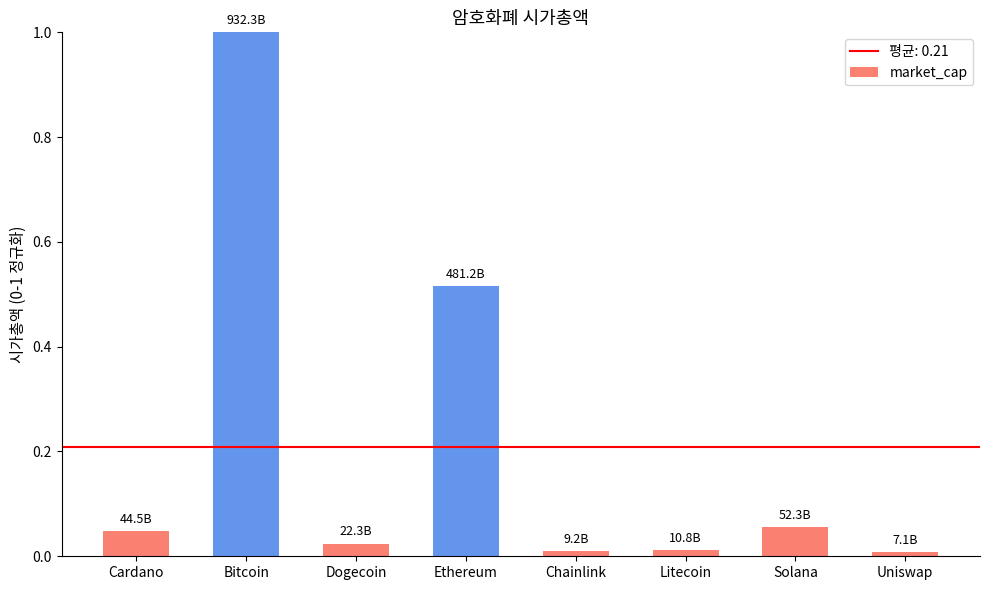

What is the change in value from Bitcoin to Solana?

-0.9